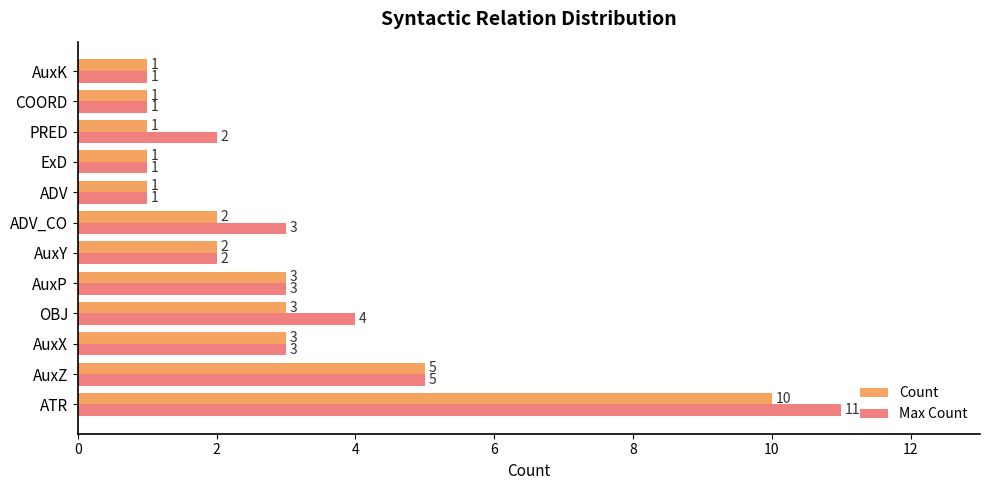

Which series has the widest spread of values?

Max Count